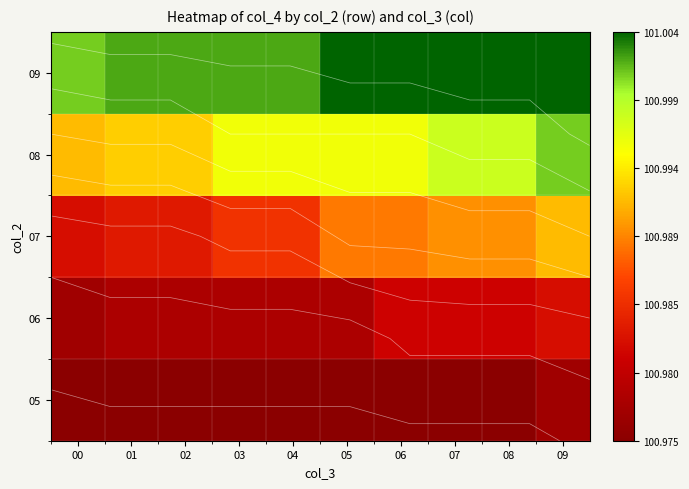

How many categories are shown in the chart?

10